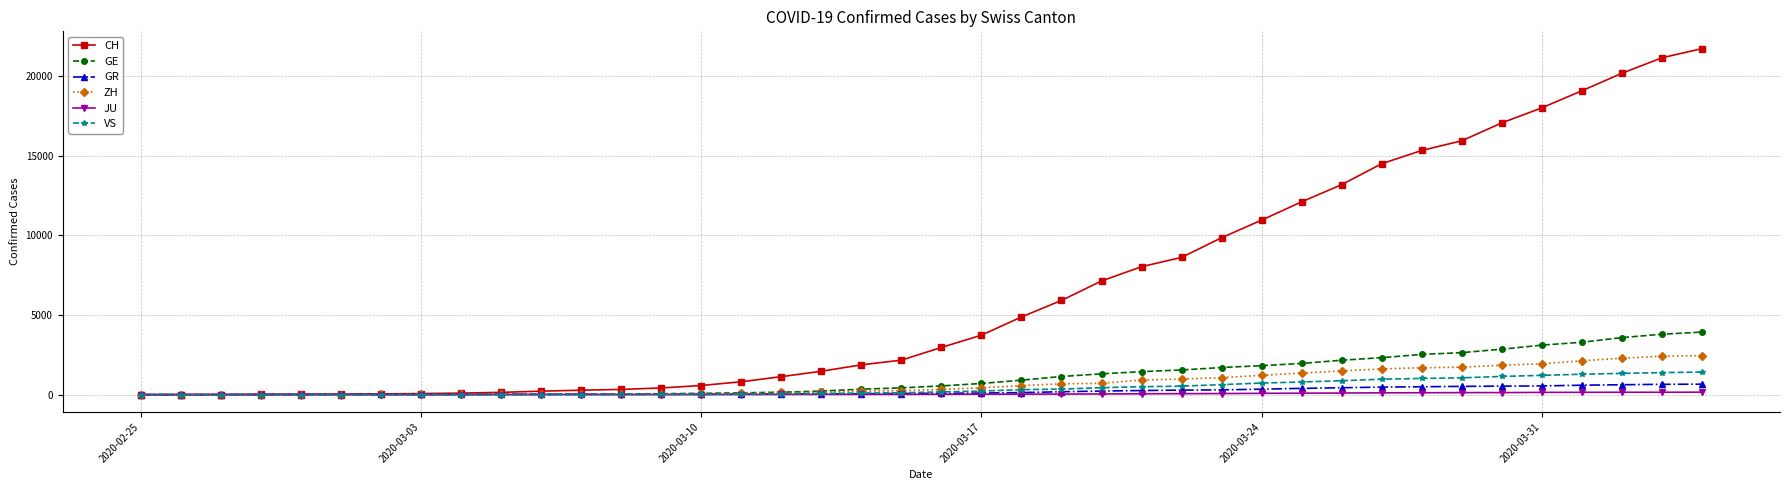

Which series has the largest total across all categories?

CH